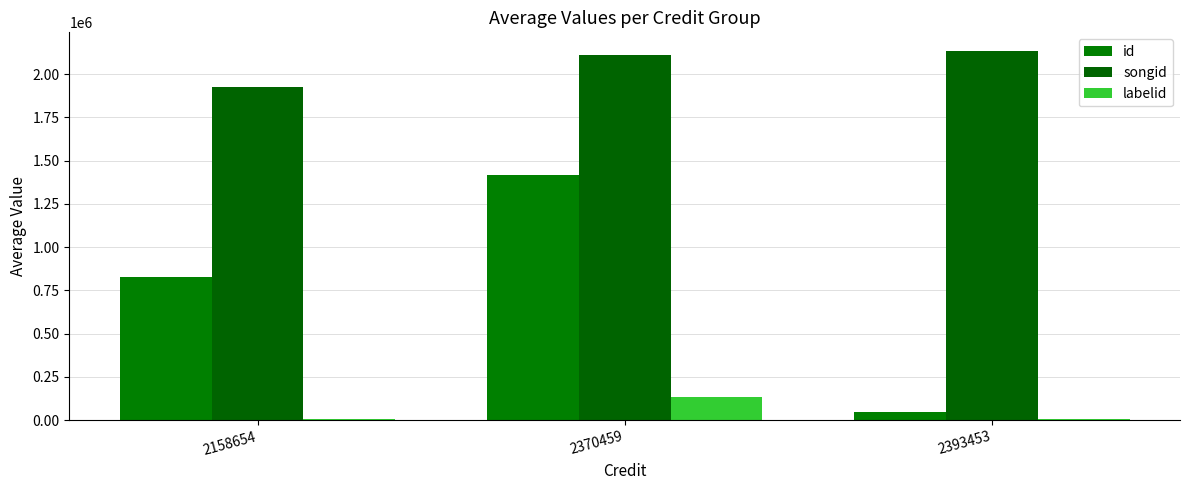

What is the value of the labelid bar at the 3rd from the left?

9728.0